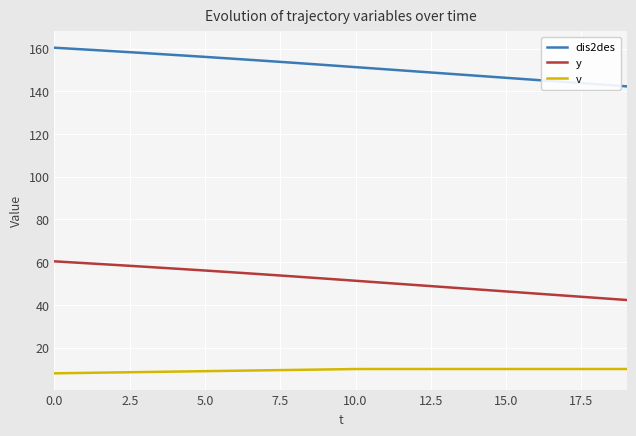

True or false: v and y cross at least once.

False